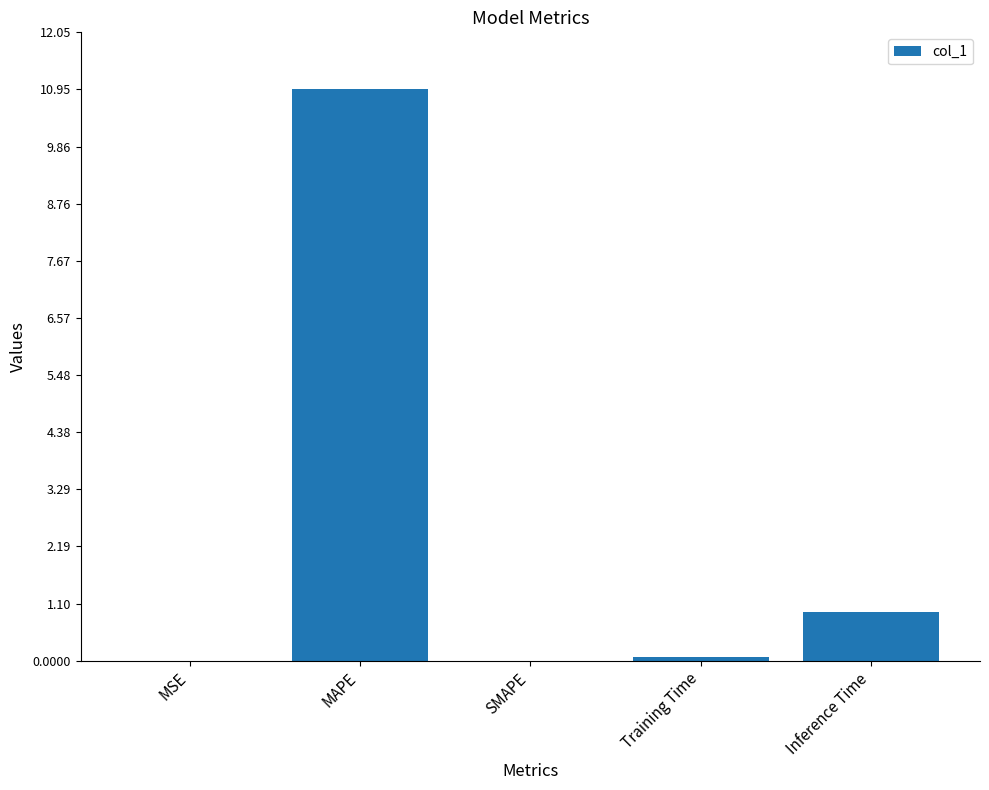

The chart shows a value of 11.0 at MAPE. True or false?

True